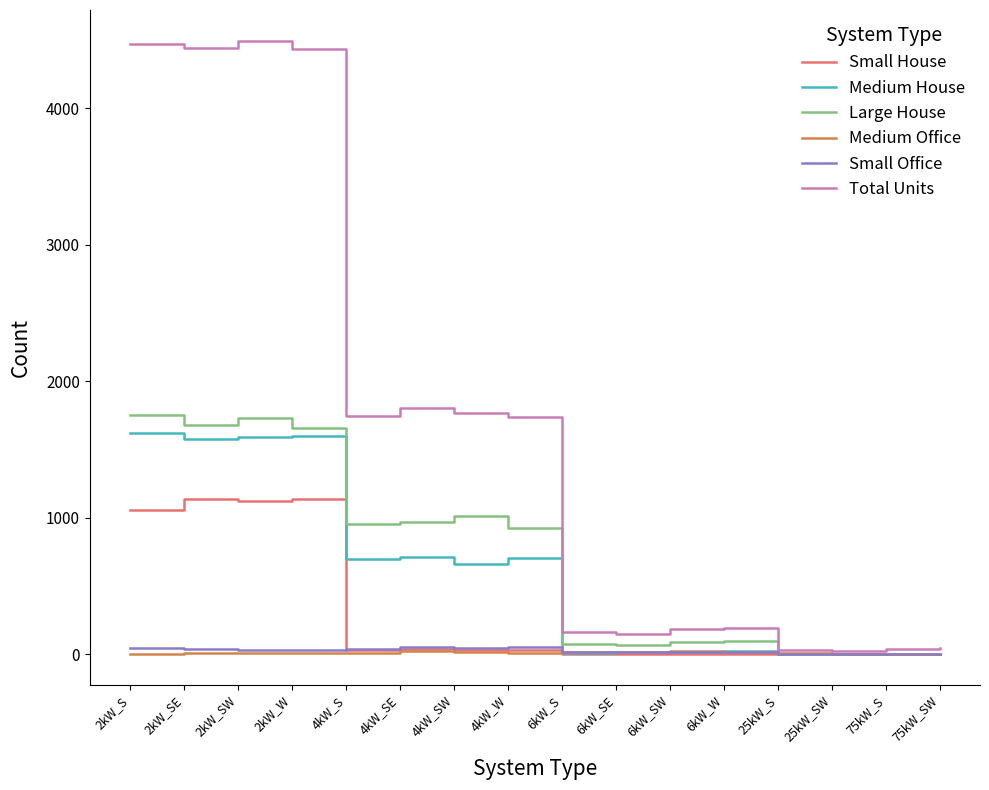

The value of Medium House at 2kW_W is 1598. True or false?

True